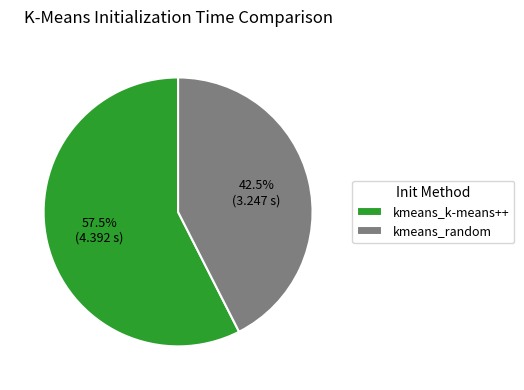

Which category has the smallest portion of the pie?

kmeans_random